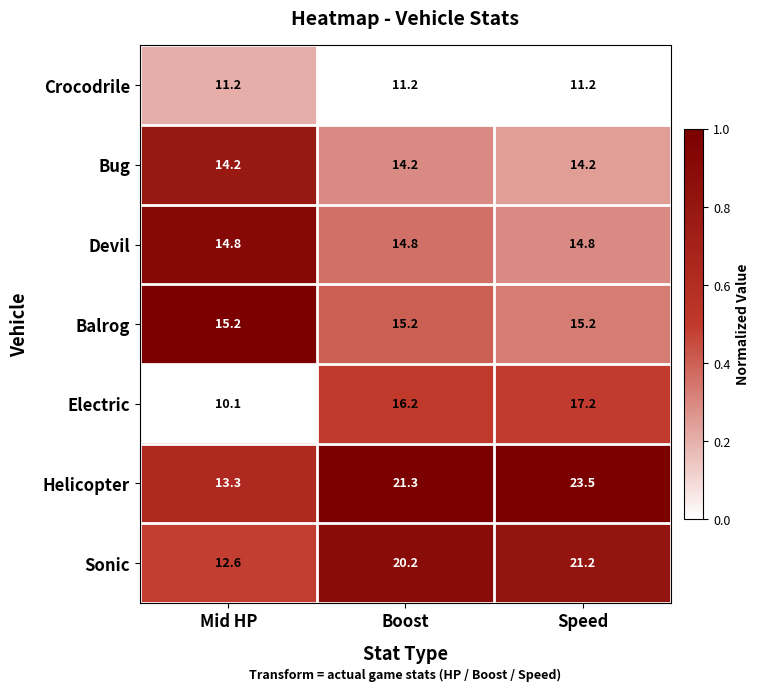

Which series has the widest spread of values?

Helicopter